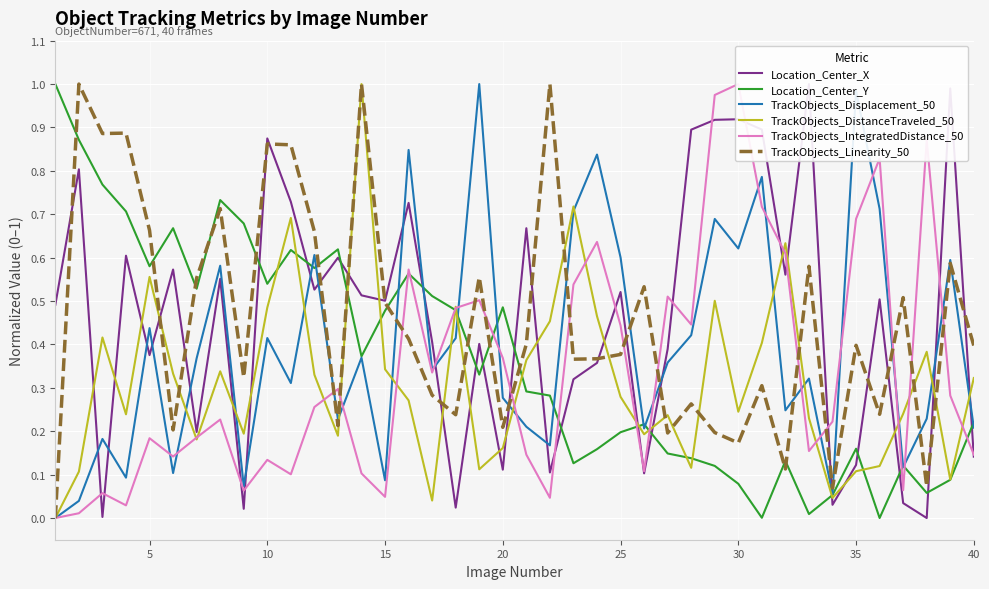

The value of Location_Center_Y at 15 is 0.1. True or false?

False